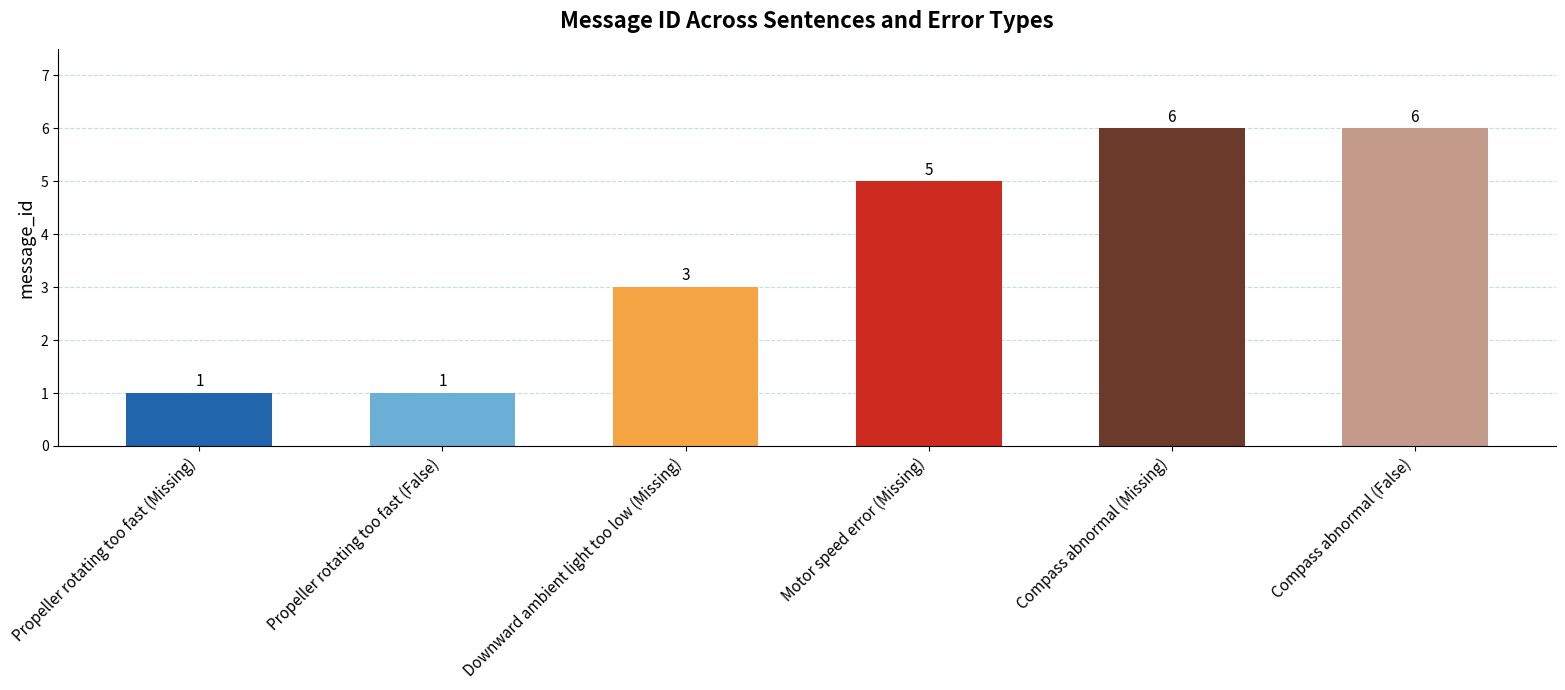

What is the sum of the values at Motor speed error (Missing) and Downward ambient light too low (Missing)?

8